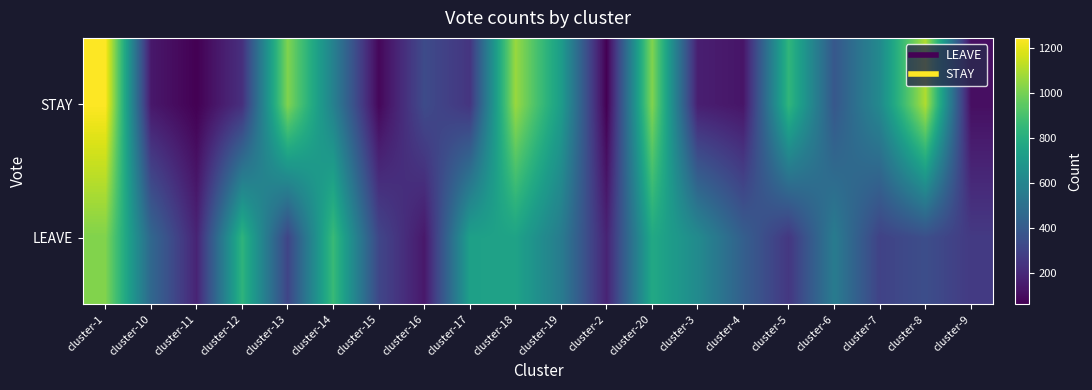

List the series in order of their peak value, lowest first.

LEAVE, STAY